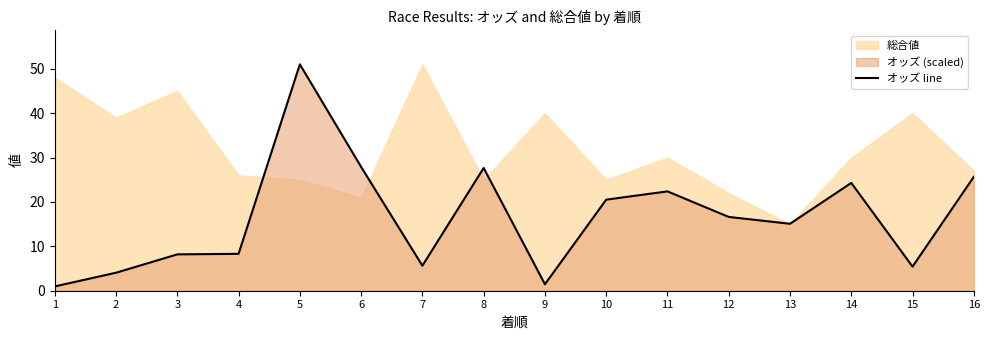

Is it true that オッズ line equals 16.6 at 12?

True